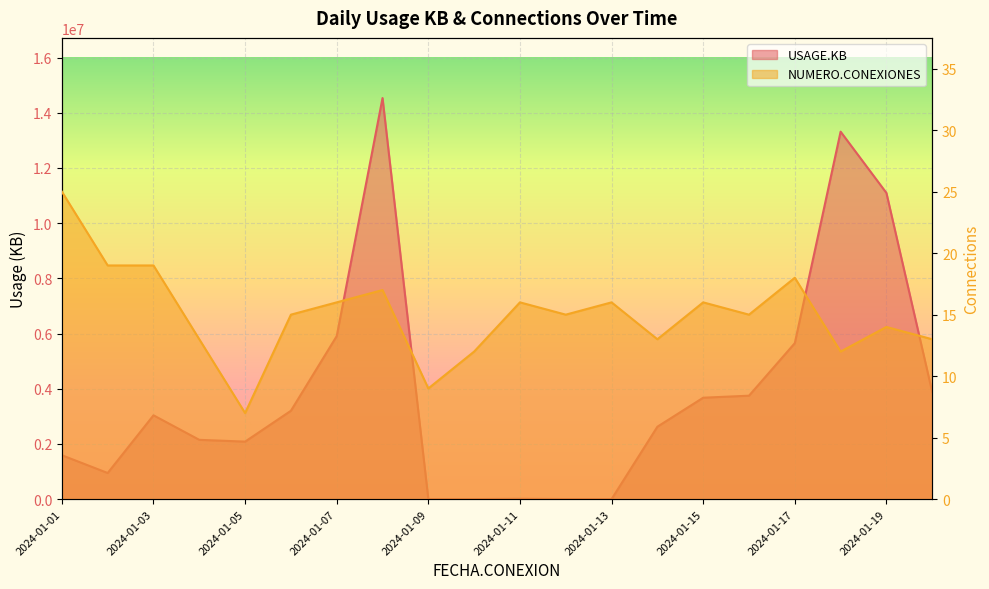

Rank the categories by NUMERO.CONEXIONES value from highest to lowest.

2024-01-01, 2024-01-02, 2024-01-03, 2024-01-17, 2024-01-08, 2024-01-07, 2024-01-11, 2024-01-13, 2024-01-15, 2024-01-06, 2024-01-12, 2024-01-16, 2024-01-19, 2024-01-04, 2024-01-14, 2024-01-20, 2024-01-10, 2024-01-18, 2024-01-09, 2024-01-05